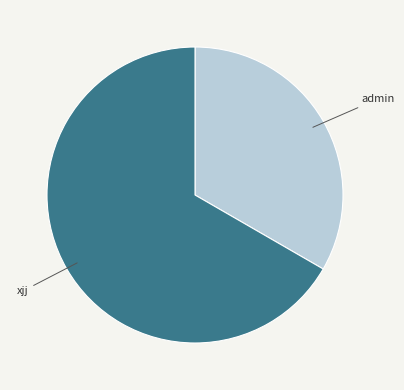

Count the number of slices in the pie.

2